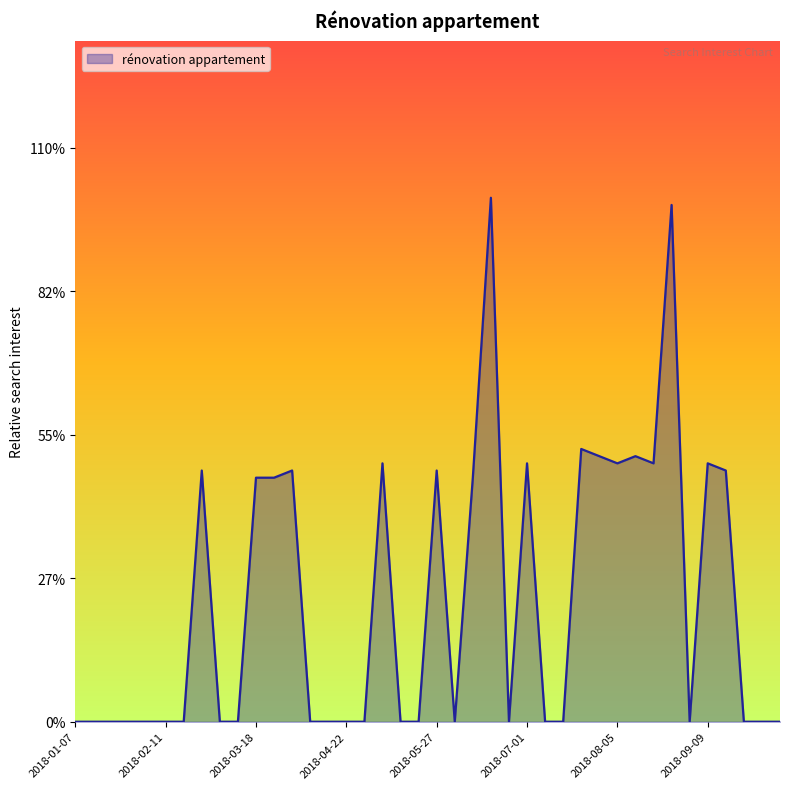

Which label corresponds to the largest value in the chart?

2018-06-17